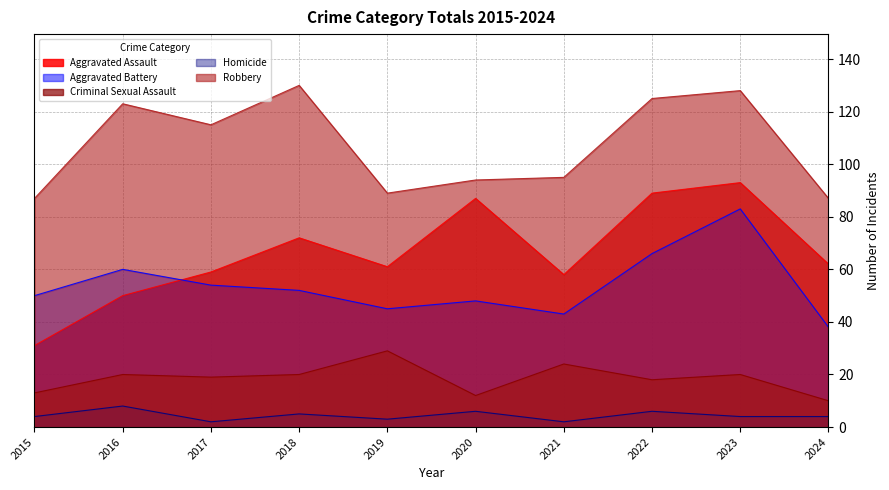

Reading left to right, what are all the values shown in this chart?

Aggravated Assault: 31	50	59	72	61	87	58	89	93	62
Aggravated Battery: 50	60	54	52	45	48	43	66	83	38
Criminal Sexual Assault: 13	20	19	20	29	12	24	18	20	10
Homicide: 4	8	2	5	3	6	2	6	4	4
Robbery: 87	123	115	130	89	94	95	125	128	87